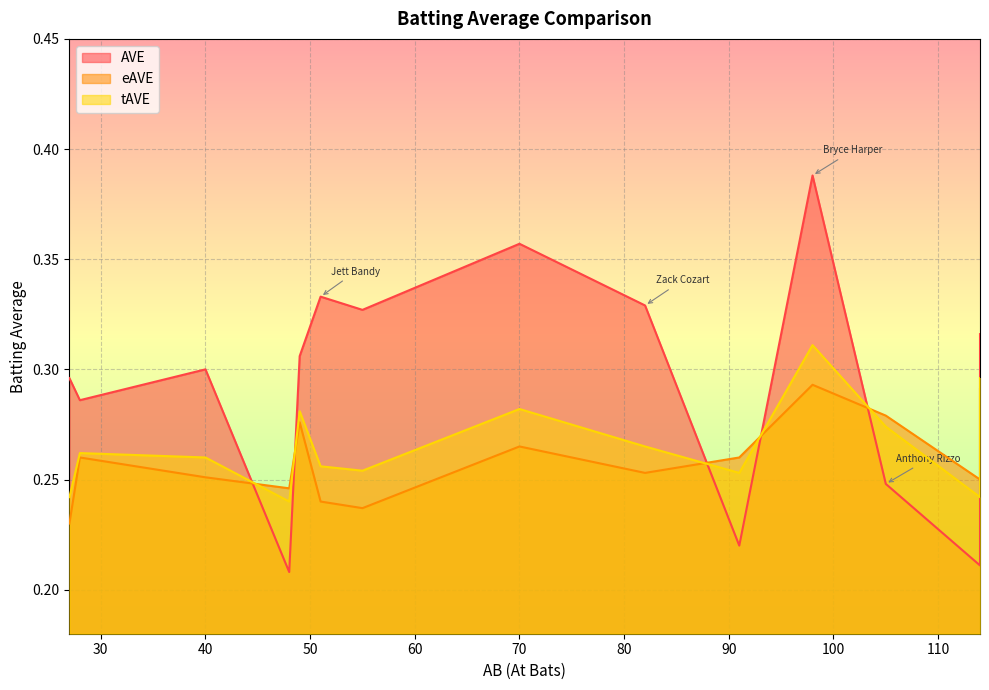

What is the label of the 10th point from the right?

Jonathan Villar